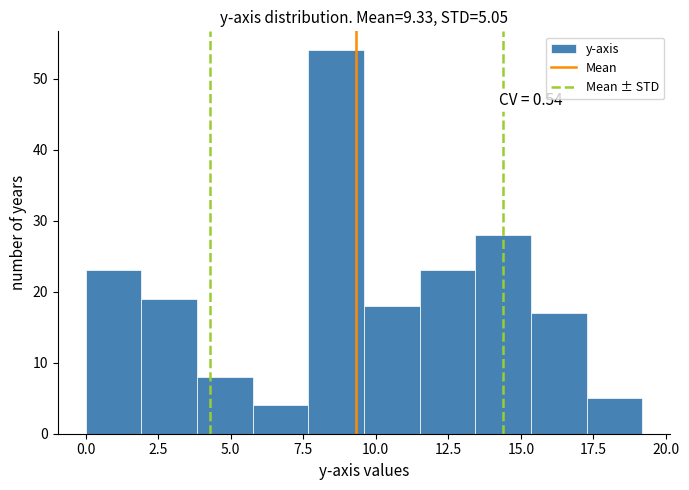

Read against the x-axis, roughly where is the centre of the tallest bar?

8.5